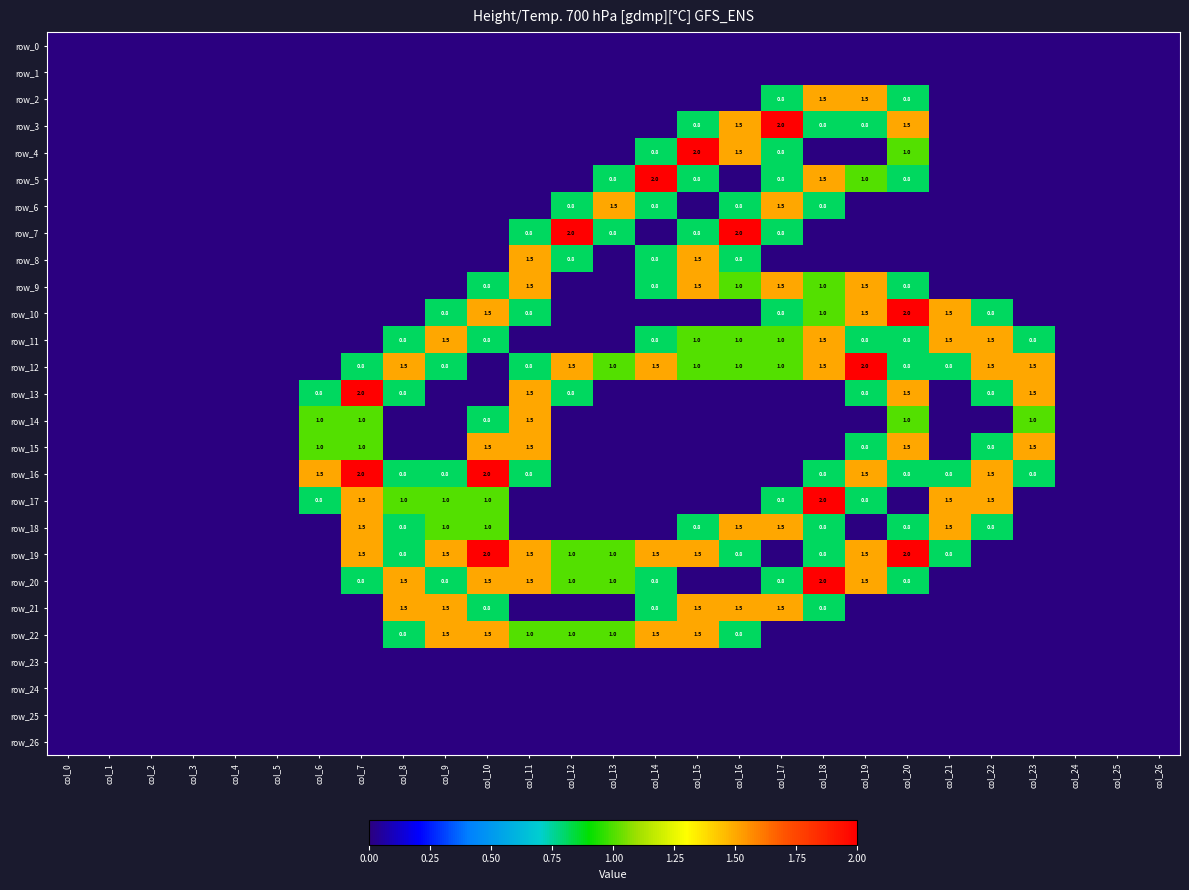

Reading right to left, list all the values displayed in this chart.

row_0: col_26=0.0	col_25=0.0	col_24=0.0	col_23=0.0	col_22=0.0	col_21=0.0	col_20=0.0	col_19=0.0	col_18=0.0	col_17=0.0	col_16=0.0	col_15=0.0	col_14=0.0	col_13=0.0	col_12=0.0	col_11=0.0	col_10=0.0	col_9=0.0	col_8=0.0	col_7=0.0	col_6=0.0	col_5=0.0	col_4=0.0	col_3=0.0	col_2=0.0	col_1=0.0	col_0=0.0
row_1: col_26=0.0	col_25=0.0	col_24=0.0	col_23=0.0	col_22=0.0	col_21=0.0	col_20=0.0	col_19=0.0	col_18=0.0	col_17=0.0	col_16=0.0	col_15=0.0	col_14=0.0	col_13=0.0	col_12=0.0	col_11=0.0	col_10=0.0	col_9=0.0	col_8=0.0	col_7=0.0	col_6=0.0	col_5=0.0	col_4=0.0	col_3=0.0	col_2=0.0	col_1=0.0	col_0=0.0
row_2: col_26=0.0	col_25=0.0	col_24=0.0	col_23=0.0	col_22=0.0	col_21=0.0	col_20=0.8	col_19=1.5	col_18=1.5	col_17=0.8	col_16=0.0	col_15=0.0	col_14=0.0	col_13=0.0	col_12=0.0	col_11=0.0	col_10=0.0	col_9=0.0	col_8=0.0	col_7=0.0	col_6=0.0	col_5=0.0	col_4=0.0	col_3=0.0	col_2=0.0	col_1=0.0	col_0=0.0
row_3: col_26=0.0	col_25=0.0	col_24=0.0	col_23=0.0	col_22=0.0	col_21=0.0	col_20=1.5	col_19=0.8	col_18=0.8	col_17=2.0	col_16=1.5	col_15=0.8	col_14=0.0	col_13=0.0	col_12=0.0	col_11=0.0	col_10=0.0	col_9=0.0	col_8=0.0	col_7=0.0	col_6=0.0	col_5=0.0	col_4=0.0	col_3=0.0	col_2=0.0	col_1=0.0	col_0=0.0
row_4: col_26=0.0	col_25=0.0	col_24=0.0	col_23=0.0	col_22=0.0	col_21=0.0	col_20=1.0	col_19=0.0	col_18=0.0	col_17=0.8	col_16=1.5	col_15=2.0	col_14=0.8	col_13=0.0	col_12=0.0	col_11=0.0	col_10=0.0	col_9=0.0	col_8=0.0	col_7=0.0	col_6=0.0	col_5=0.0	col_4=0.0	col_3=0.0	col_2=0.0	col_1=0.0	col_0=0.0
row_5: col_26=0.0	col_25=0.0	col_24=0.0	col_23=0.0	col_22=0.0	col_21=0.0	col_20=0.8	col_19=1.0	col_18=1.5	col_17=0.8	col_16=0.0	col_15=0.8	col_14=2.0	col_13=0.8	col_12=0.0	col_11=0.0	col_10=0.0	col_9=0.0	col_8=0.0	col_7=0.0	col_6=0.0	col_5=0.0	col_4=0.0	col_3=0.0	col_2=0.0	col_1=0.0	col_0=0.0
row_6: col_26=0.0	col_25=0.0	col_24=0.0	col_23=0.0	col_22=0.0	col_21=0.0	col_20=0.0	col_19=0.0	col_18=0.8	col_17=1.5	col_16=0.8	col_15=0.0	col_14=0.8	col_13=1.5	col_12=0.8	col_11=0.0	col_10=0.0	col_9=0.0	col_8=0.0	col_7=0.0	col_6=0.0	col_5=0.0	col_4=0.0	col_3=0.0	col_2=0.0	col_1=0.0	col_0=0.0
row_7: col_26=0.0	col_25=0.0	col_24=0.0	col_23=0.0	col_22=0.0	col_21=0.0	col_20=0.0	col_19=0.0	col_18=0.0	col_17=0.8	col_16=2.0	col_15=0.8	col_14=0.0	col_13=0.8	col_12=2.0	col_11=0.8	col_10=0.0	col_9=0.0	col_8=0.0	col_7=0.0	col_6=0.0	col_5=0.0	col_4=0.0	col_3=0.0	col_2=0.0	col_1=0.0	col_0=0.0
row_8: col_26=0.0	col_25=0.0	col_24=0.0	col_23=0.0	col_22=0.0	col_21=0.0	col_20=0.0	col_19=0.0	col_18=0.0	col_17=0.0	col_16=0.8	col_15=1.5	col_14=0.8	col_13=0.0	col_12=0.8	col_11=1.5	col_10=0.0	col_9=0.0	col_8=0.0	col_7=0.0	col_6=0.0	col_5=0.0	col_4=0.0	col_3=0.0	col_2=0.0	col_1=0.0	col_0=0.0
row_9: col_26=0.0	col_25=0.0	col_24=0.0	col_23=0.0	col_22=0.0	col_21=0.0	col_20=0.8	col_19=1.5	col_18=1.0	col_17=1.5	col_16=1.0	col_15=1.5	col_14=0.8	col_13=0.0	col_12=0.0	col_11=1.5	col_10=0.8	col_9=0.0	col_8=0.0	col_7=0.0	col_6=0.0	col_5=0.0	col_4=0.0	col_3=0.0	col_2=0.0	col_1=0.0	col_0=0.0
row_10: col_26=0.0	col_25=0.0	col_24=0.0	col_23=0.0	col_22=0.8	col_21=1.5	col_20=2.0	col_19=1.5	col_18=1.0	col_17=0.8	col_16=0.0	col_15=0.0	col_14=0.0	col_13=0.0	col_12=0.0	col_11=0.8	col_10=1.5	col_9=0.8	col_8=0.0	col_7=0.0	col_6=0.0	col_5=0.0	col_4=0.0	col_3=0.0	col_2=0.0	col_1=0.0	col_0=0.0
row_11: col_26=0.0	col_25=0.0	col_24=0.0	col_23=0.8	col_22=1.5	col_21=1.5	col_20=0.8	col_19=0.8	col_18=1.5	col_17=1.0	col_16=1.0	col_15=1.0	col_14=0.8	col_13=0.0	col_12=0.0	col_11=0.0	col_10=0.8	col_9=1.5	col_8=0.8	col_7=0.0	col_6=0.0	col_5=0.0	col_4=0.0	col_3=0.0	col_2=0.0	col_1=0.0	col_0=0.0
row_12: col_26=0.0	col_25=0.0	col_24=0.0	col_23=1.5	col_22=1.5	col_21=0.8	col_20=0.8	col_19=2.0	col_18=1.5	col_17=1.0	col_16=1.0	col_15=1.0	col_14=1.5	col_13=1.0	col_12=1.5	col_11=0.8	col_10=0.0	col_9=0.8	col_8=1.5	col_7=0.8	col_6=0.0	col_5=0.0	col_4=0.0	col_3=0.0	col_2=0.0	col_1=0.0	col_0=0.0
row_13: col_26=0.0	col_25=0.0	col_24=0.0	col_23=1.5	col_22=0.8	col_21=0.0	col_20=1.5	col_19=0.8	col_18=0.0	col_17=0.0	col_16=0.0	col_15=0.0	col_14=0.0	col_13=0.0	col_12=0.8	col_11=1.5	col_10=0.0	col_9=0.0	col_8=0.8	col_7=2.0	col_6=0.8	col_5=0.0	col_4=0.0	col_3=0.0	col_2=0.0	col_1=0.0	col_0=0.0
row_14: col_26=0.0	col_25=0.0	col_24=0.0	col_23=1.0	col_22=0.0	col_21=0.0	col_20=1.0	col_19=0.0	col_18=0.0	col_17=0.0	col_16=0.0	col_15=0.0	col_14=0.0	col_13=0.0	col_12=0.0	col_11=1.5	col_10=0.8	col_9=0.0	col_8=0.0	col_7=1.0	col_6=1.0	col_5=0.0	col_4=0.0	col_3=0.0	col_2=0.0	col_1=0.0	col_0=0.0
row_15: col_26=0.0	col_25=0.0	col_24=0.0	col_23=1.5	col_22=0.8	col_21=0.0	col_20=1.5	col_19=0.8	col_18=0.0	col_17=0.0	col_16=0.0	col_15=0.0	col_14=0.0	col_13=0.0	col_12=0.0	col_11=1.5	col_10=1.5	col_9=0.0	col_8=0.0	col_7=1.0	col_6=1.0	col_5=0.0	col_4=0.0	col_3=0.0	col_2=0.0	col_1=0.0	col_0=0.0
row_16: col_26=0.0	col_25=0.0	col_24=0.0	col_23=0.8	col_22=1.5	col_21=0.8	col_20=0.8	col_19=1.5	col_18=0.8	col_17=0.0	col_16=0.0	col_15=0.0	col_14=0.0	col_13=0.0	col_12=0.0	col_11=0.8	col_10=2.0	col_9=0.8	col_8=0.8	col_7=2.0	col_6=1.5	col_5=0.0	col_4=0.0	col_3=0.0	col_2=0.0	col_1=0.0	col_0=0.0
row_17: col_26=0.0	col_25=0.0	col_24=0.0	col_23=0.0	col_22=1.5	col_21=1.5	col_20=0.0	col_19=0.8	col_18=2.0	col_17=0.8	col_16=0.0	col_15=0.0	col_14=0.0	col_13=0.0	col_12=0.0	col_11=0.0	col_10=1.0	col_9=1.0	col_8=1.0	col_7=1.5	col_6=0.8	col_5=0.0	col_4=0.0	col_3=0.0	col_2=0.0	col_1=0.0	col_0=0.0
row_18: col_26=0.0	col_25=0.0	col_24=0.0	col_23=0.0	col_22=0.8	col_21=1.5	col_20=0.8	col_19=0.0	col_18=0.8	col_17=1.5	col_16=1.5	col_15=0.8	col_14=0.0	col_13=0.0	col_12=0.0	col_11=0.0	col_10=1.0	col_9=1.0	col_8=0.8	col_7=1.5	col_6=0.0	col_5=0.0	col_4=0.0	col_3=0.0	col_2=0.0	col_1=0.0	col_0=0.0
row_19: col_26=0.0	col_25=0.0	col_24=0.0	col_23=0.0	col_22=0.0	col_21=0.8	col_20=2.0	col_19=1.5	col_18=0.8	col_17=0.0	col_16=0.8	col_15=1.5	col_14=1.5	col_13=1.0	col_12=1.0	col_11=1.5	col_10=2.0	col_9=1.5	col_8=0.8	col_7=1.5	col_6=0.0	col_5=0.0	col_4=0.0	col_3=0.0	col_2=0.0	col_1=0.0	col_0=0.0
row_20: col_26=0.0	col_25=0.0	col_24=0.0	col_23=0.0	col_22=0.0	col_21=0.0	col_20=0.8	col_19=1.5	col_18=2.0	col_17=0.8	col_16=0.0	col_15=0.0	col_14=0.8	col_13=1.0	col_12=1.0	col_11=1.5	col_10=1.5	col_9=0.8	col_8=1.5	col_7=0.8	col_6=0.0	col_5=0.0	col_4=0.0	col_3=0.0	col_2=0.0	col_1=0.0	col_0=0.0
row_21: col_26=0.0	col_25=0.0	col_24=0.0	col_23=0.0	col_22=0.0	col_21=0.0	col_20=0.0	col_19=0.0	col_18=0.8	col_17=1.5	col_16=1.5	col_15=1.5	col_14=0.8	col_13=0.0	col_12=0.0	col_11=0.0	col_10=0.8	col_9=1.5	col_8=1.5	col_7=0.0	col_6=0.0	col_5=0.0	col_4=0.0	col_3=0.0	col_2=0.0	col_1=0.0	col_0=0.0
row_22: col_26=0.0	col_25=0.0	col_24=0.0	col_23=0.0	col_22=0.0	col_21=0.0	col_20=0.0	col_19=0.0	col_18=0.0	col_17=0.0	col_16=0.8	col_15=1.5	col_14=1.5	col_13=1.0	col_12=1.0	col_11=1.0	col_10=1.5	col_9=1.5	col_8=0.8	col_7=0.0	col_6=0.0	col_5=0.0	col_4=0.0	col_3=0.0	col_2=0.0	col_1=0.0	col_0=0.0
row_23: col_26=0.0	col_25=0.0	col_24=0.0	col_23=0.0	col_22=0.0	col_21=0.0	col_20=0.0	col_19=0.0	col_18=0.0	col_17=0.0	col_16=0.0	col_15=0.0	col_14=0.0	col_13=0.0	col_12=0.0	col_11=0.0	col_10=0.0	col_9=0.0	col_8=0.0	col_7=0.0	col_6=0.0	col_5=0.0	col_4=0.0	col_3=0.0	col_2=0.0	col_1=0.0	col_0=0.0
row_24: col_26=0.0	col_25=0.0	col_24=0.0	col_23=0.0	col_22=0.0	col_21=0.0	col_20=0.0	col_19=0.0	col_18=0.0	col_17=0.0	col_16=0.0	col_15=0.0	col_14=0.0	col_13=0.0	col_12=0.0	col_11=0.0	col_10=0.0	col_9=0.0	col_8=0.0	col_7=0.0	col_6=0.0	col_5=0.0	col_4=0.0	col_3=0.0	col_2=0.0	col_1=0.0	col_0=0.0
row_25: col_26=0.0	col_25=0.0	col_24=0.0	col_23=0.0	col_22=0.0	col_21=0.0	col_20=0.0	col_19=0.0	col_18=0.0	col_17=0.0	col_16=0.0	col_15=0.0	col_14=0.0	col_13=0.0	col_12=0.0	col_11=0.0	col_10=0.0	col_9=0.0	col_8=0.0	col_7=0.0	col_6=0.0	col_5=0.0	col_4=0.0	col_3=0.0	col_2=0.0	col_1=0.0	col_0=0.0
row_26: col_26=0.0	col_25=0.0	col_24=0.0	col_23=0.0	col_22=0.0	col_21=0.0	col_20=0.0	col_19=0.0	col_18=0.0	col_17=0.0	col_16=0.0	col_15=0.0	col_14=0.0	col_13=0.0	col_12=0.0	col_11=0.0	col_10=0.0	col_9=0.0	col_8=0.0	col_7=0.0	col_6=0.0	col_5=0.0	col_4=0.0	col_3=0.0	col_2=0.0	col_1=0.0	col_0=0.0